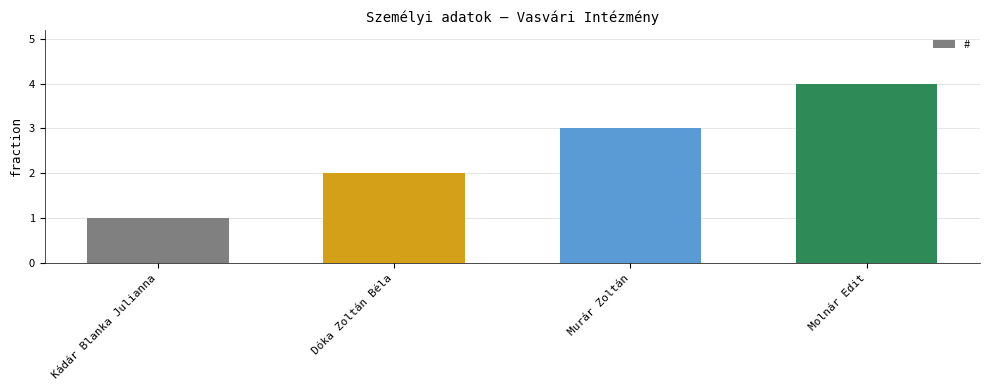

Are the bars grouped side by side (vs. stacked)?

No